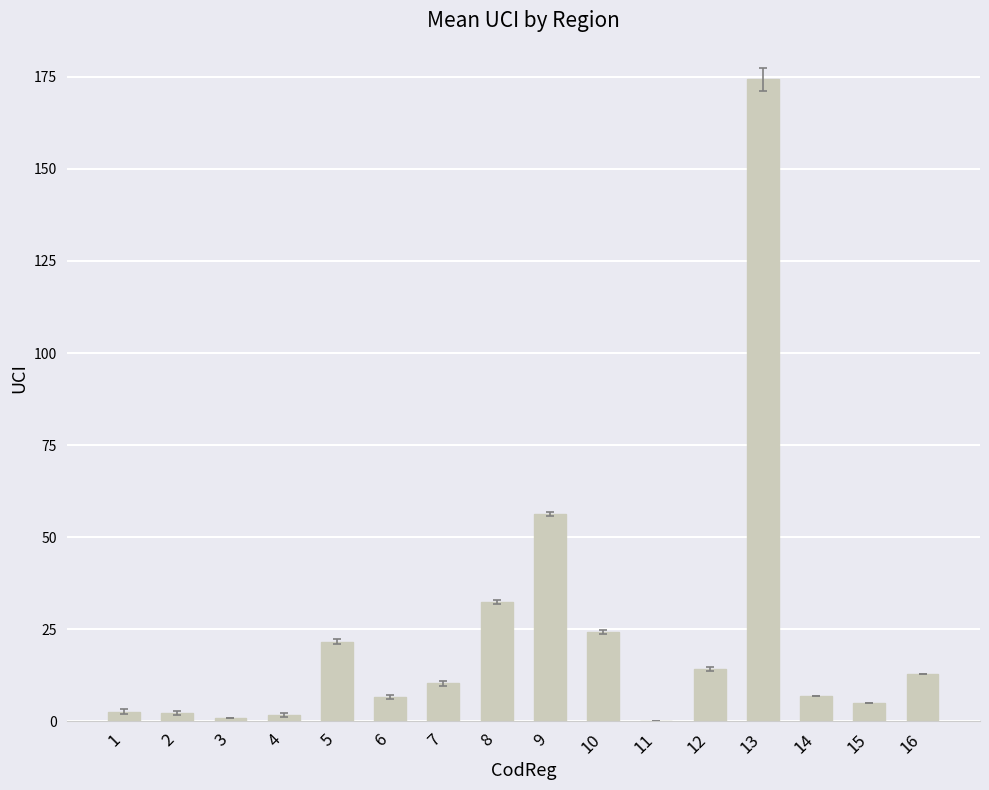

True or false: the data shows 10.3 at 7.

True